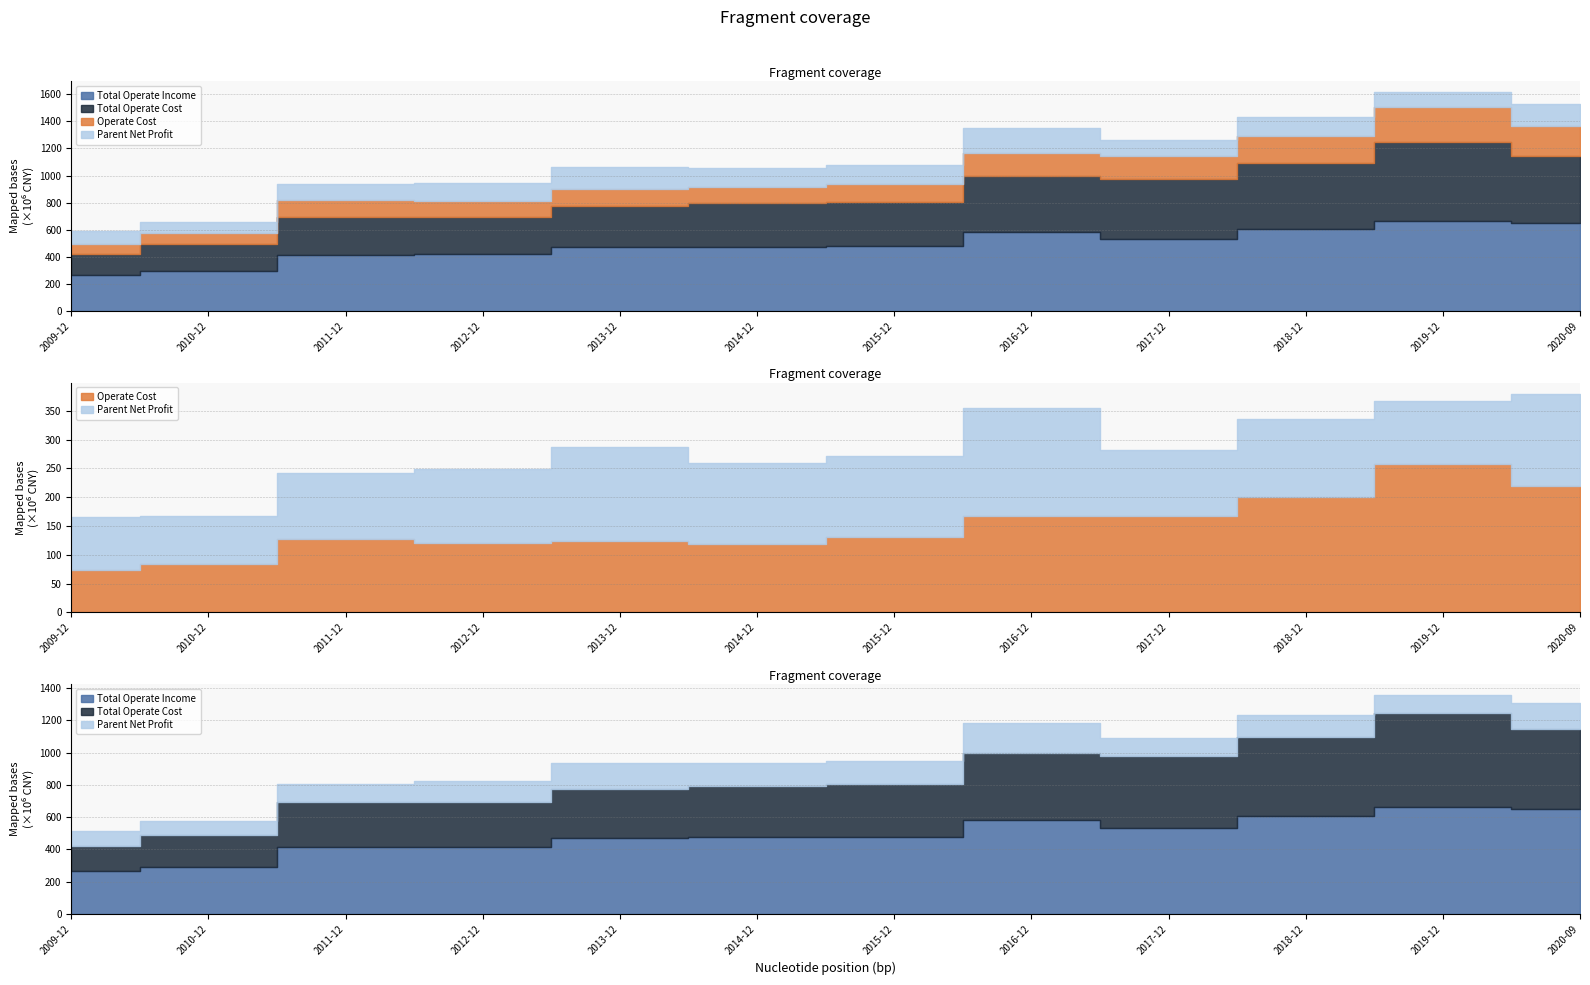

Which series has the largest range (max minus min)?

TOTAL_OPERATE_COST